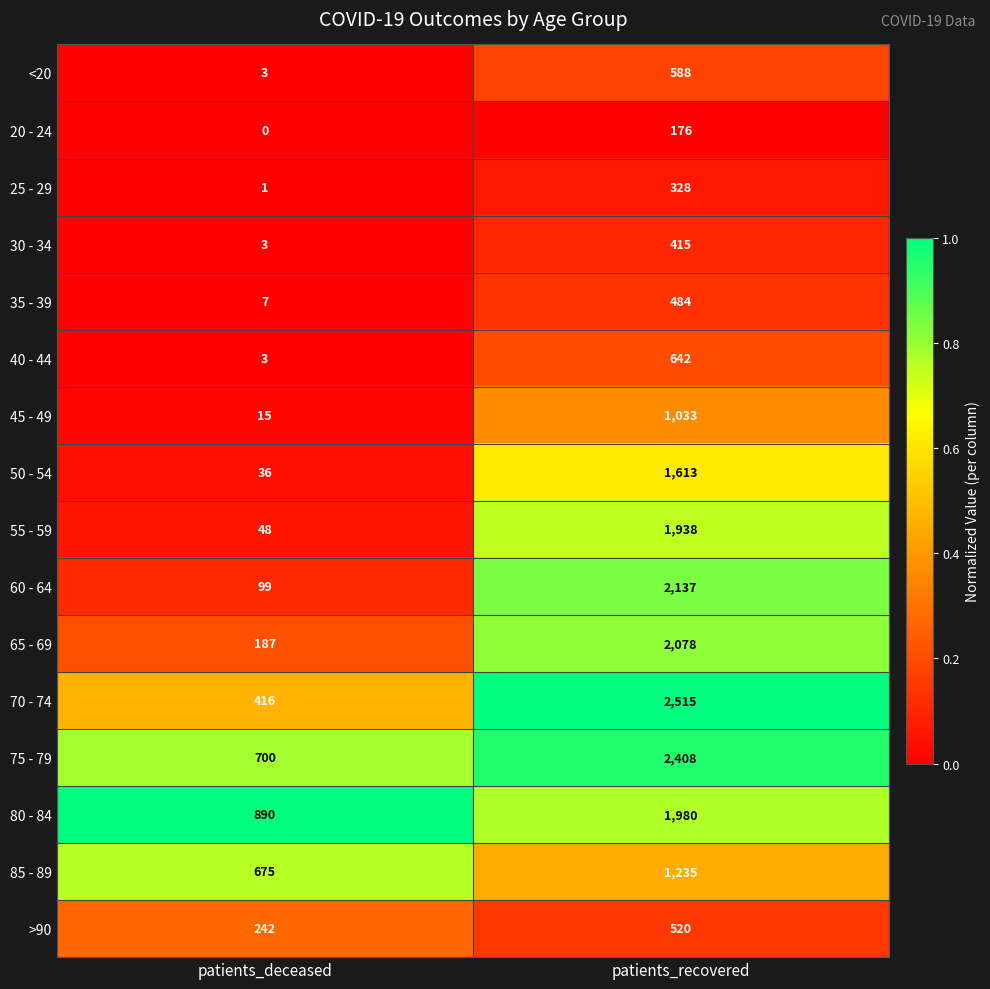

What is the approximate value of 75 - 79 at patients_recovered, to the nearest 100?

2400